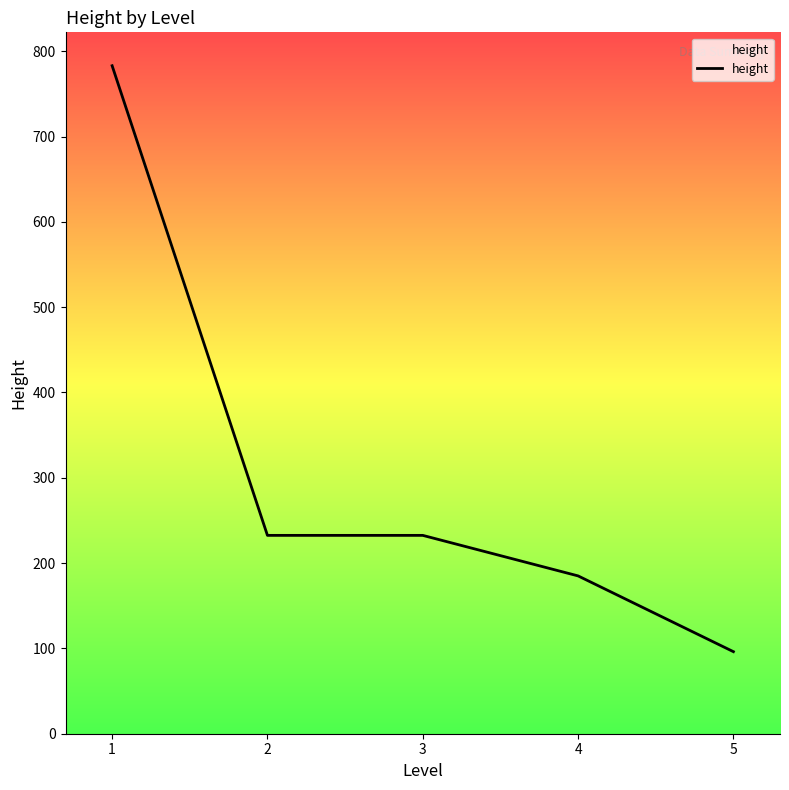

Is it true that the value at 4 is 185.0?

True